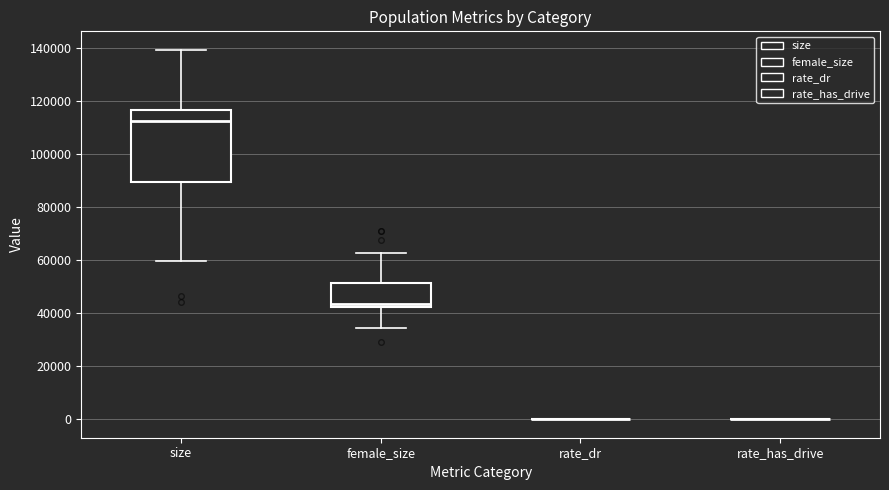

Where does the median line of the box for size sit on the y-axis? The values are not printed on the chart, so give them approximately, as read against the axis.

112000